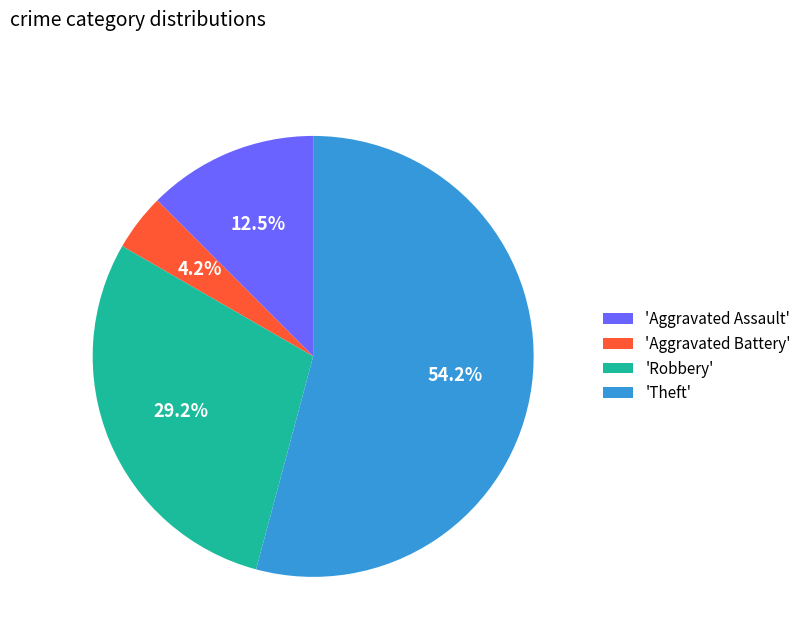

To the nearest percent, what is the difference between the largest and smallest slice percentages?

50%